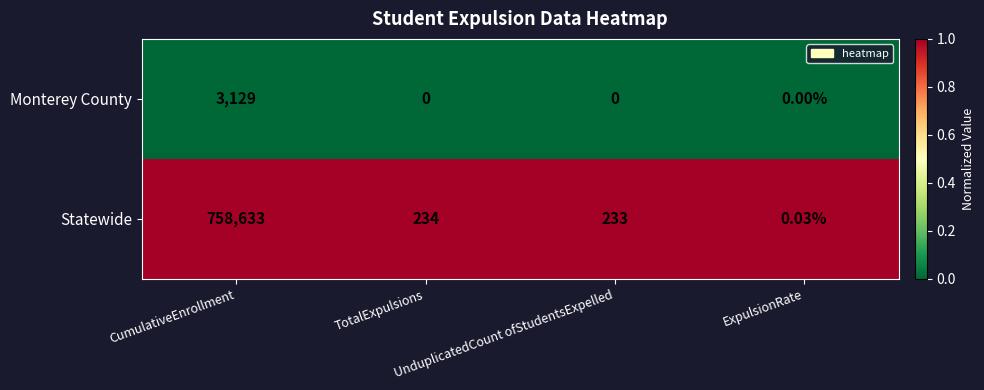

Rank the series by their maximum value, from highest to lowest.

Statewide, Monterey County